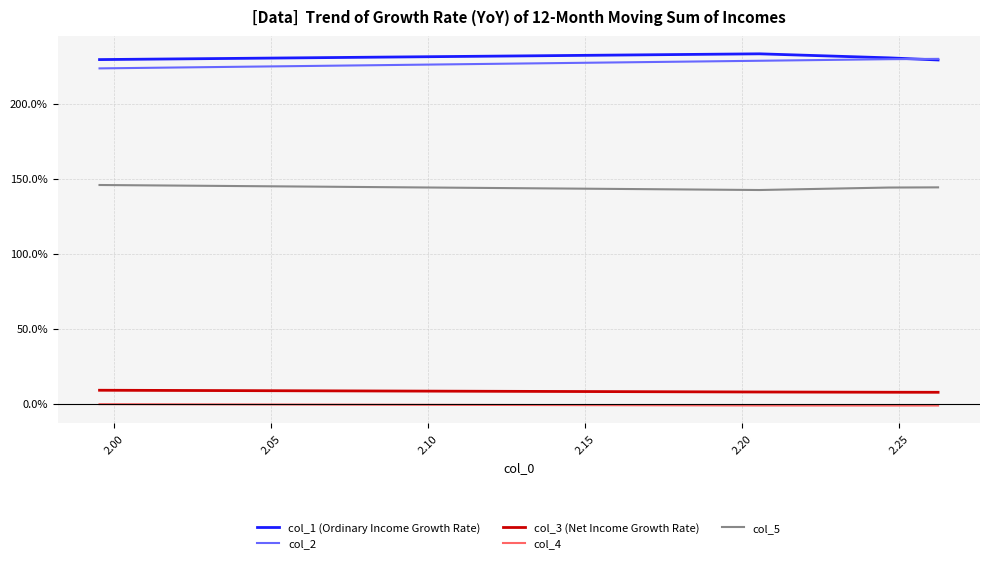

What are all the series names shown in the legend?

col_1 (Ordinary Income Growth Rate), col_2, col_3 (Net Income Growth Rate), col_4, col_5